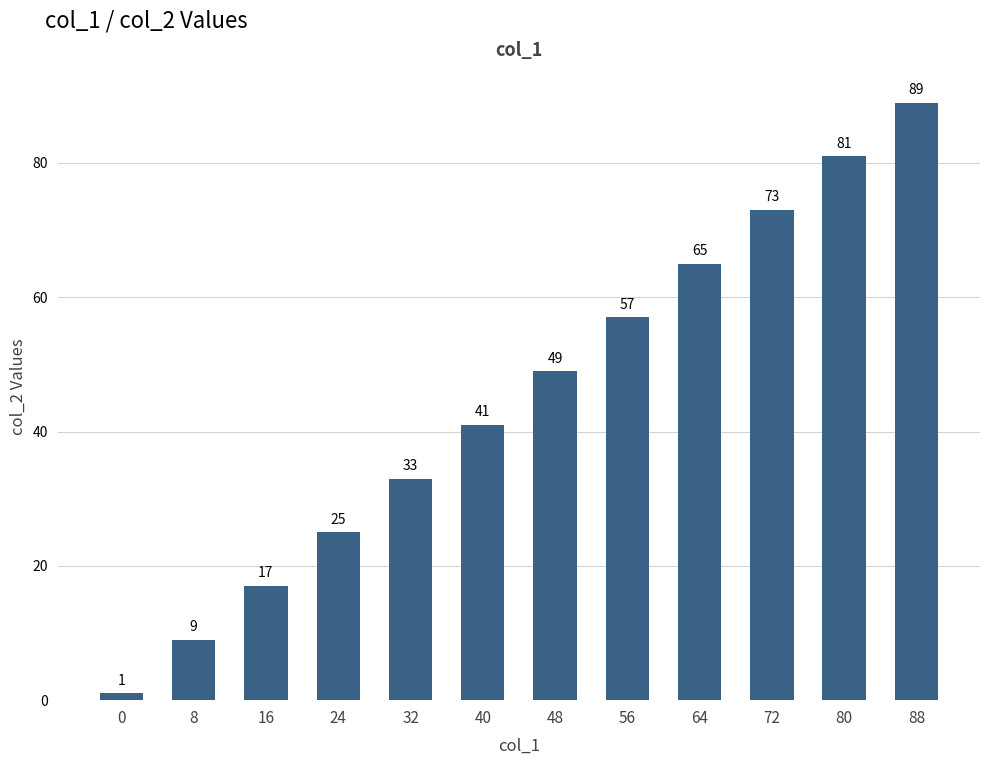

What is the average value?

45